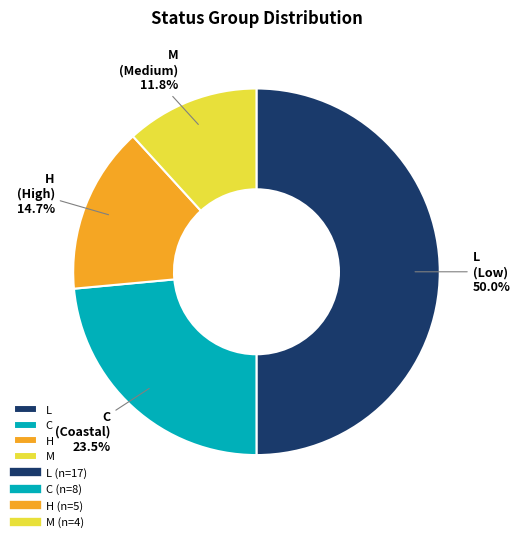

Between H and L, which is larger?

L